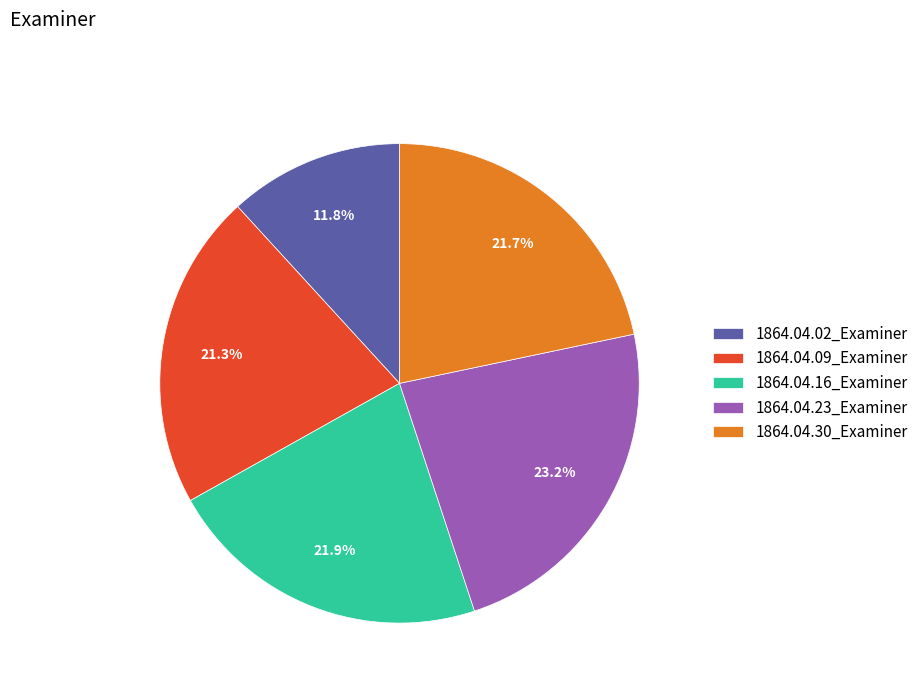

True or false: 1864.04.16_Examiner accounts for 22% of the total.

True